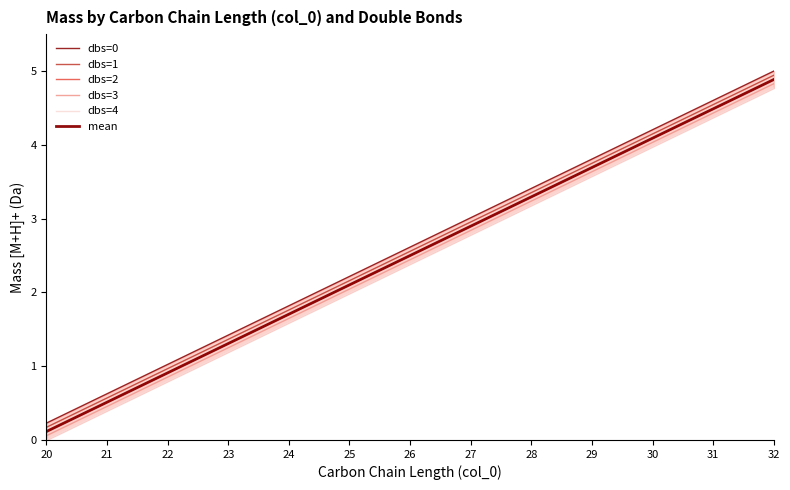

What is the spread (max minus min) of values at 29?

0.2